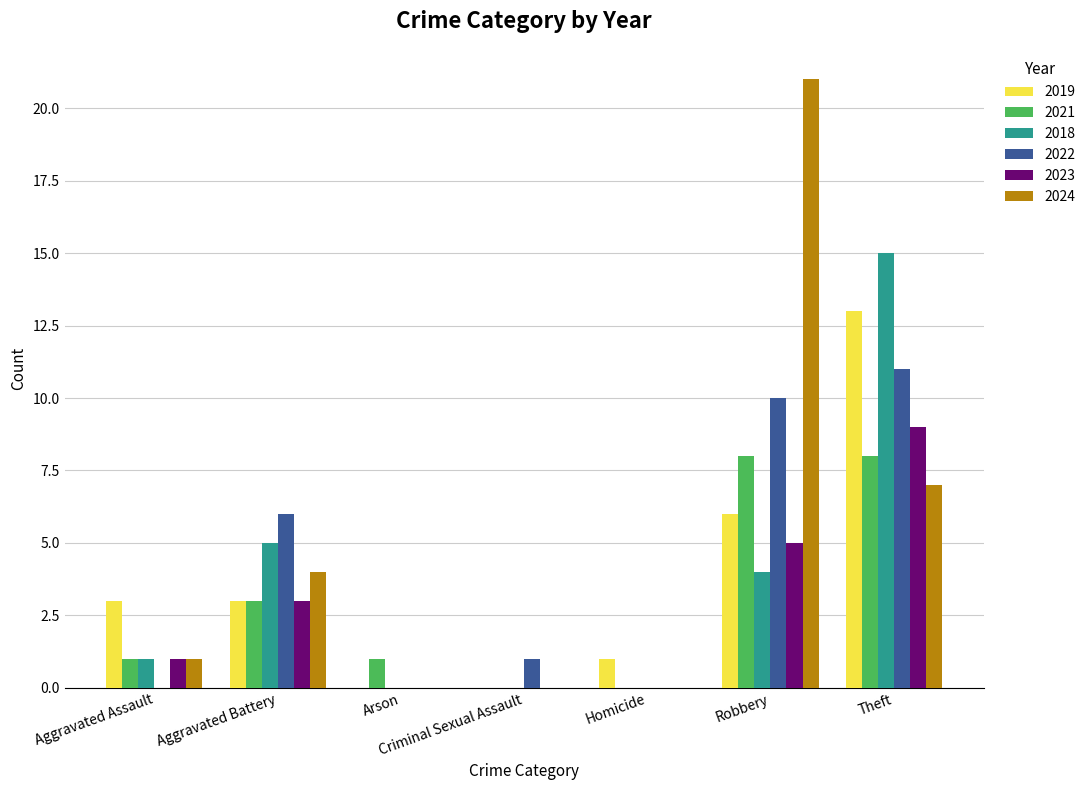

How many data points does each series have?

7